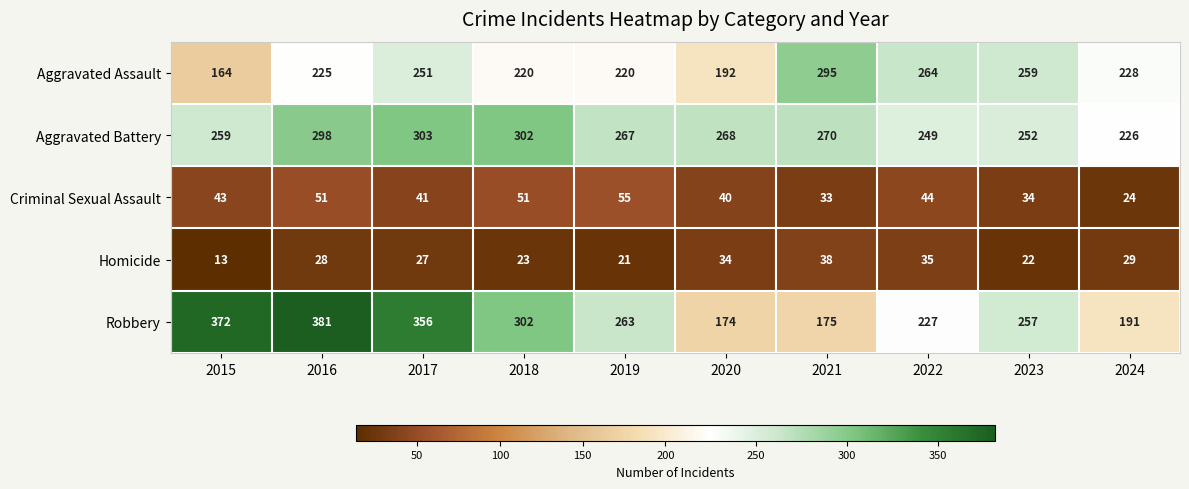

What is the sum of all Criminal Sexual Assault values?

416